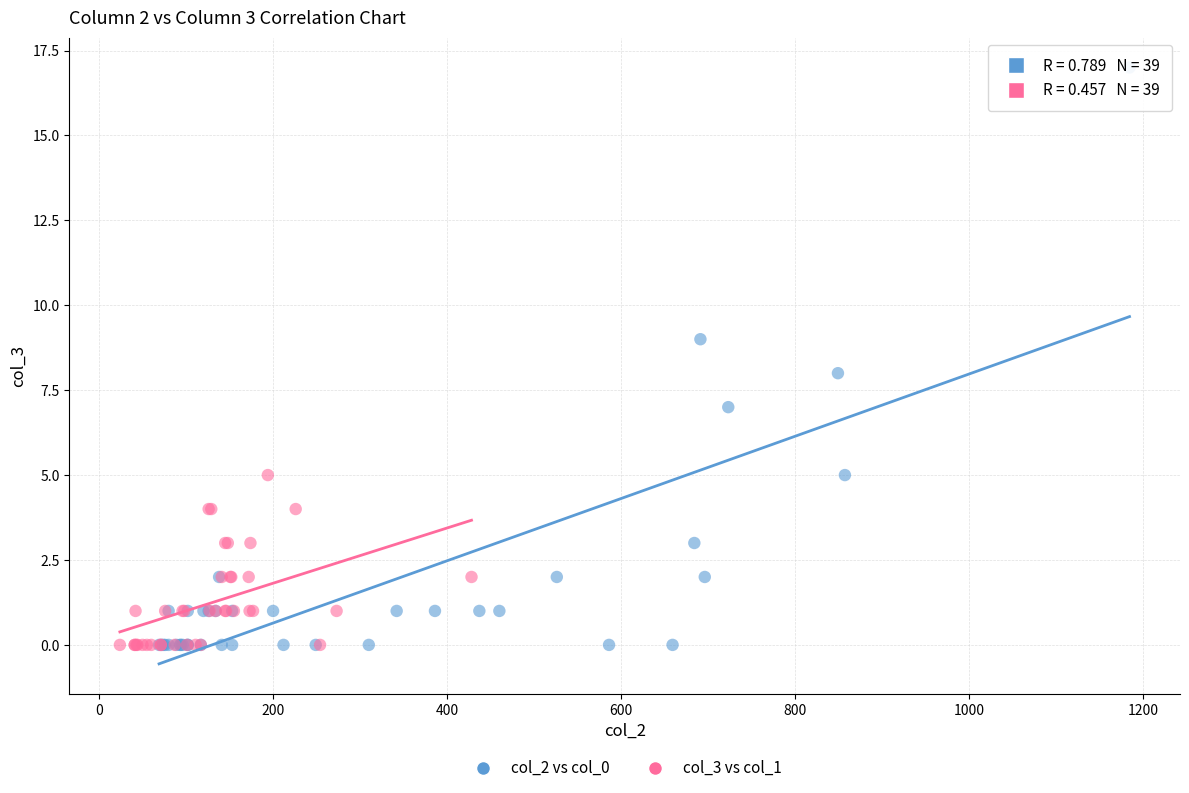

Which series has the largest Y range (max minus min)?

col_2 vs col_0